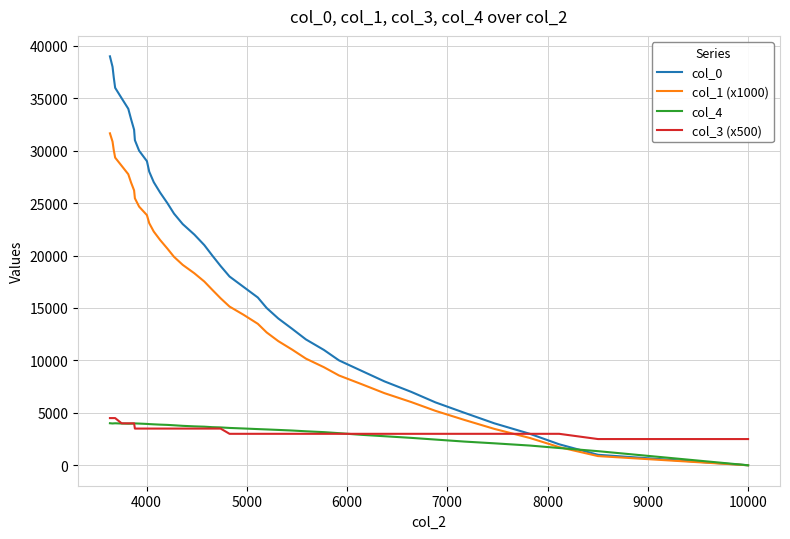

What is the sum of all col_3 (x500) values?

135500.0